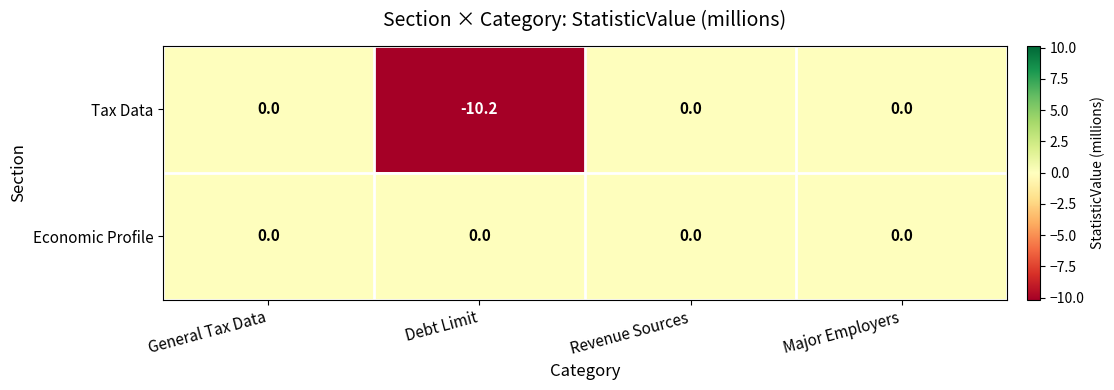

True or false: Tax Data has a value of -10.2 at Debt Limit.

True